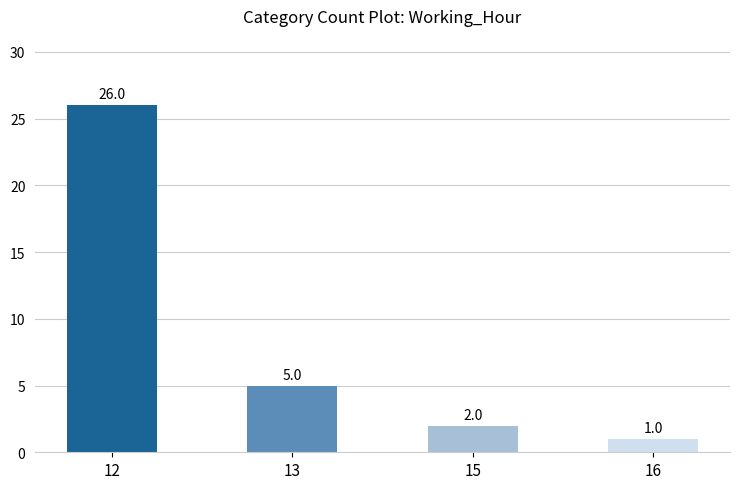

The chart shows a value of 5 at 13. True or false?

True